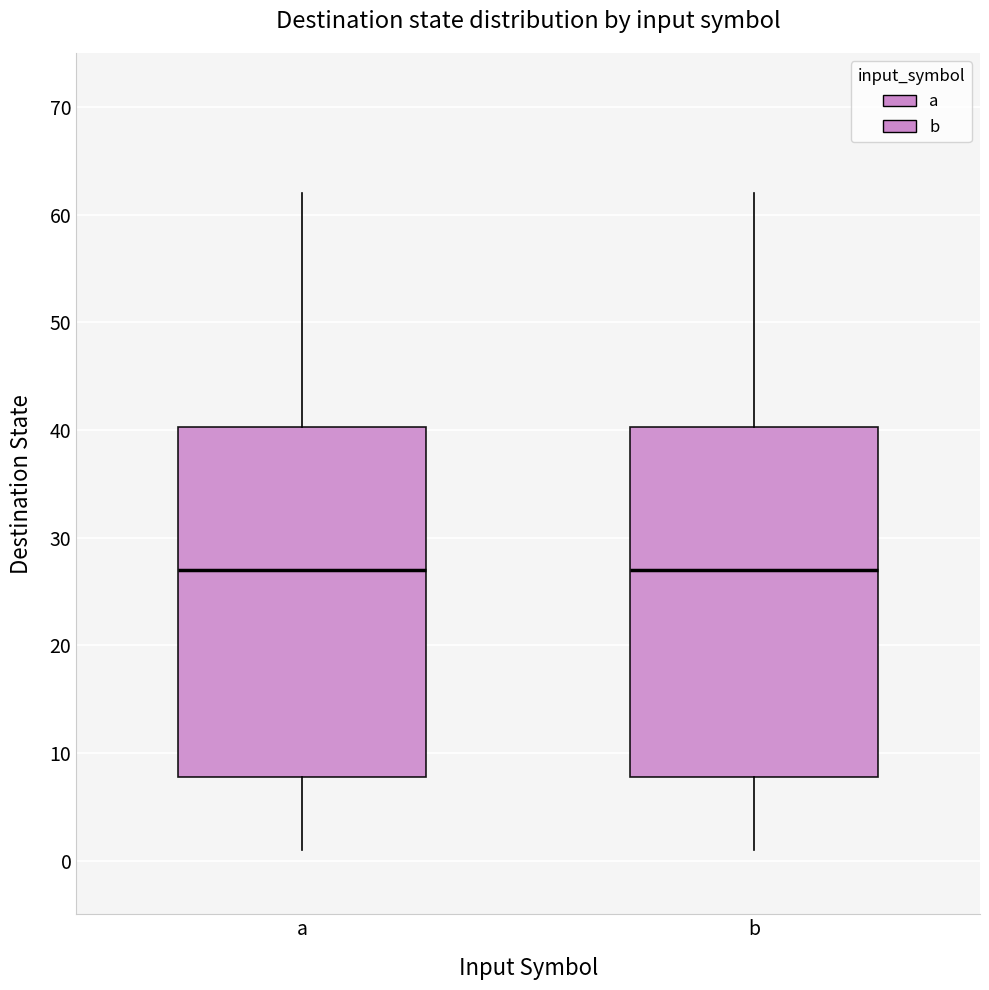

Where does the median line of the box for a sit on the y-axis? The values are not printed on the chart, so give them approximately, as read against the axis.

27